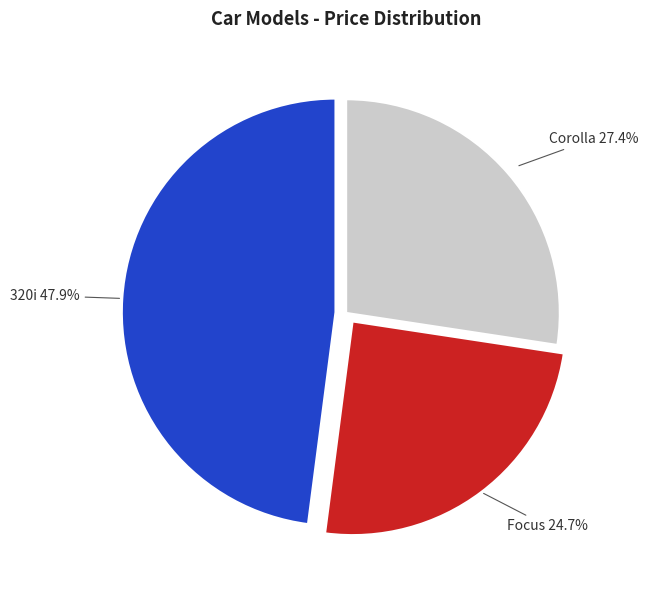

Does 320i represent more than half of the total?

No